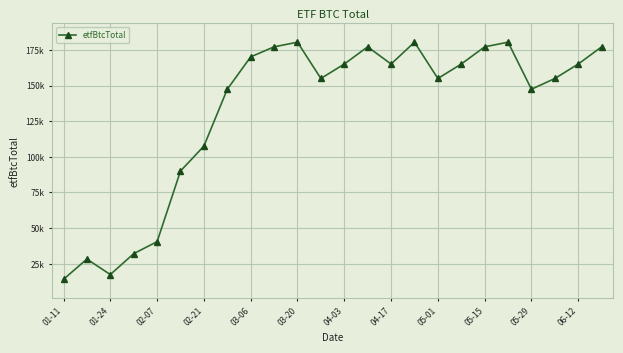

What is the sum of all values?

3170352.8